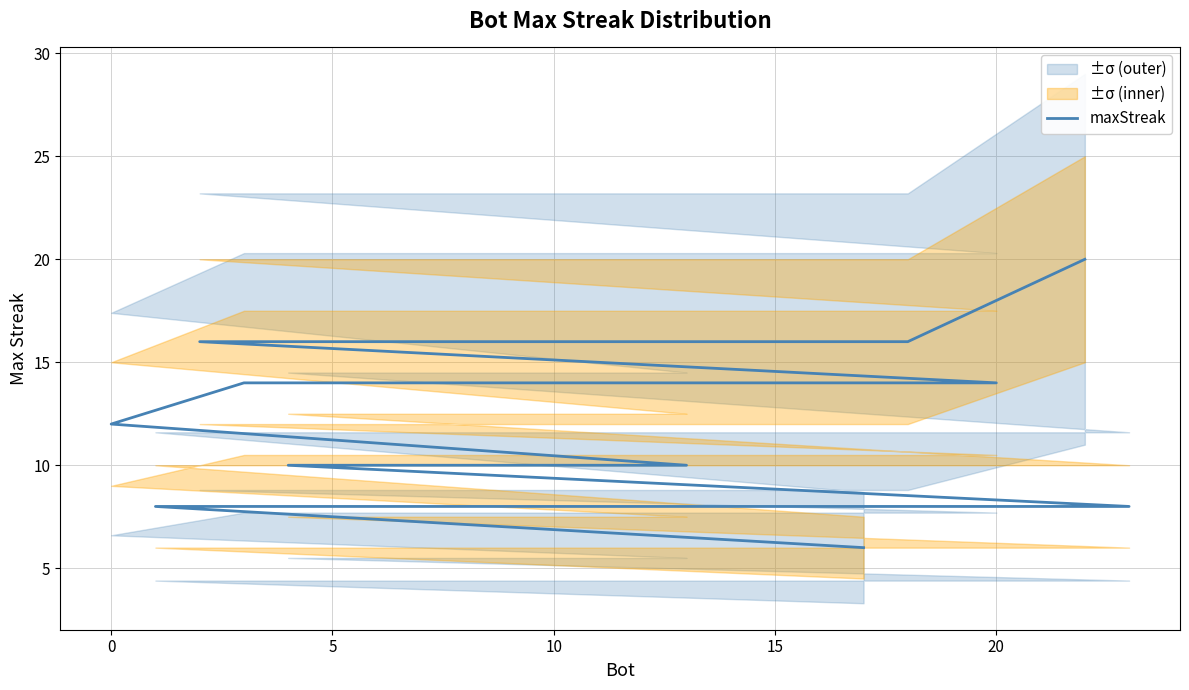

Reading right to left, extract all data points from this chart.

6	8	8	8	8	8	8	8	10	10	10	10	10	10	12	14	14	14	14	16	16	16	16	20